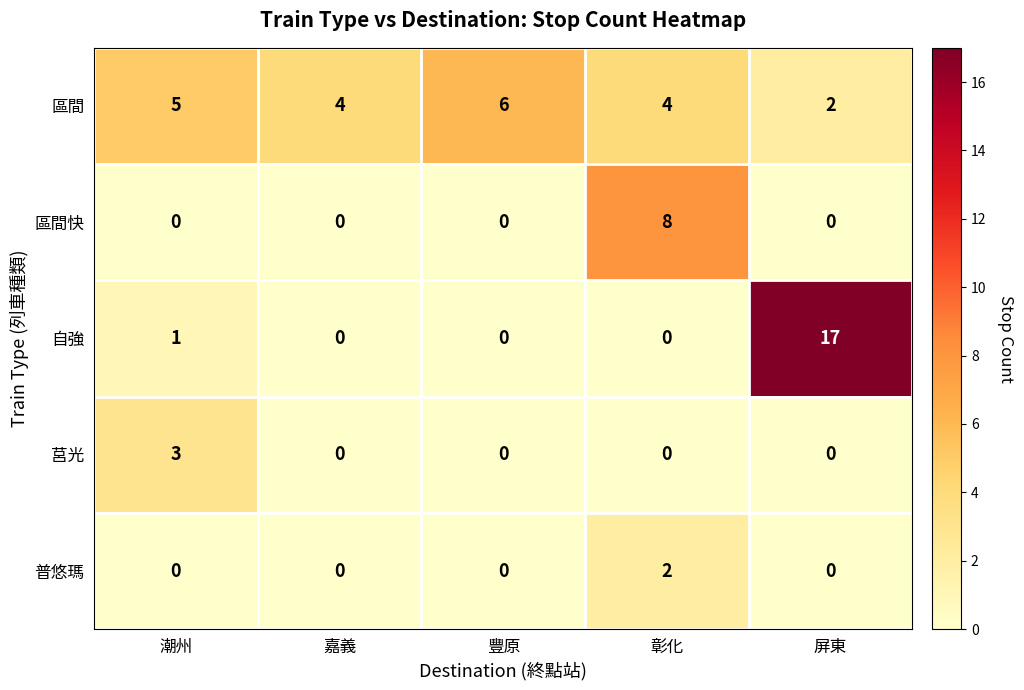

At how many categories does at least one series exceed 9?

1